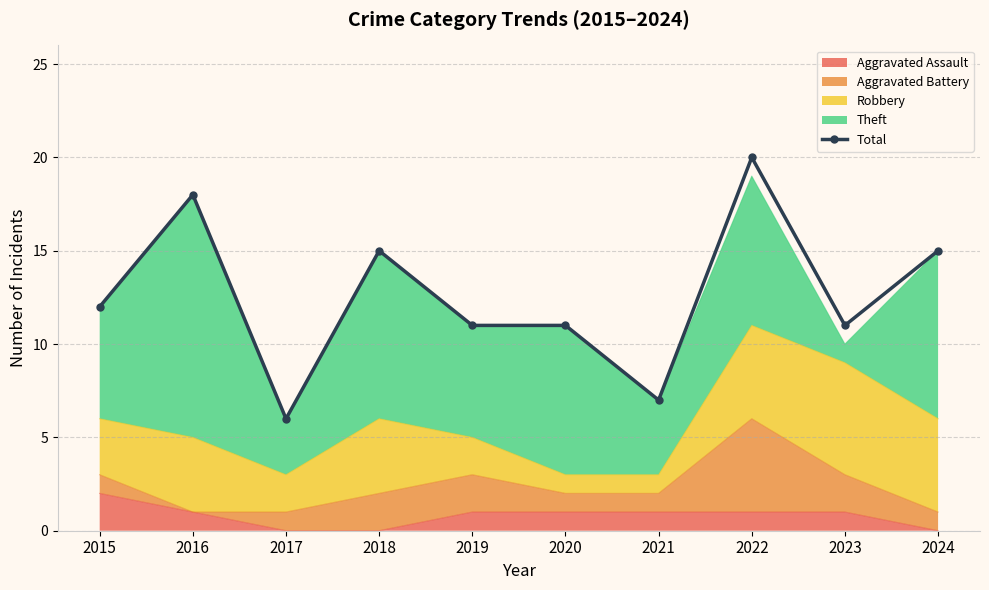

How many values exceed 12?

4